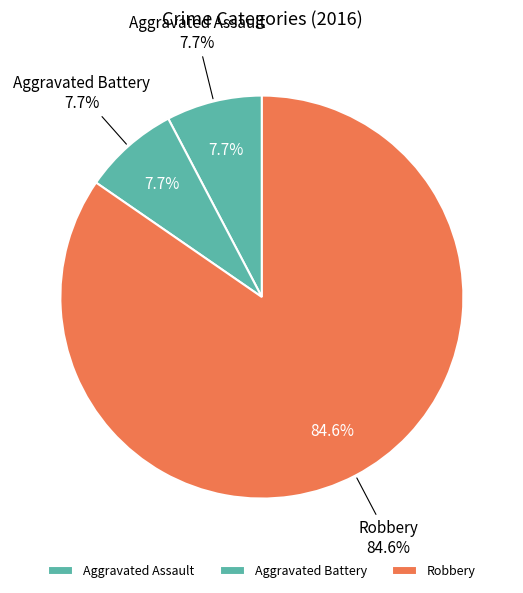

What percentage is the Robbery slice, to the nearest percent?

85%